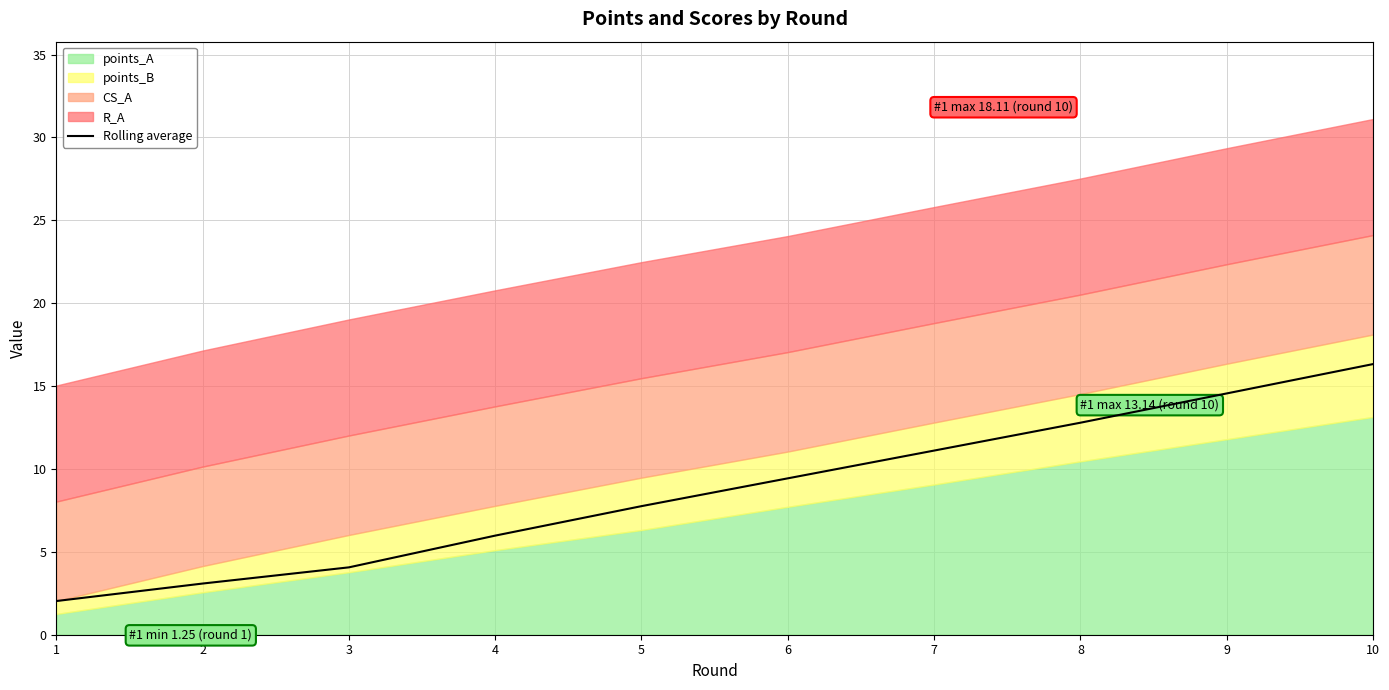

Reading left to right, list all the values displayed in this chart.

1=2.0	2=3.1	3=4.1	4=6.0	5=7.8	6=9.4	7=11.1	8=12.8	9=14.6	10=16.3